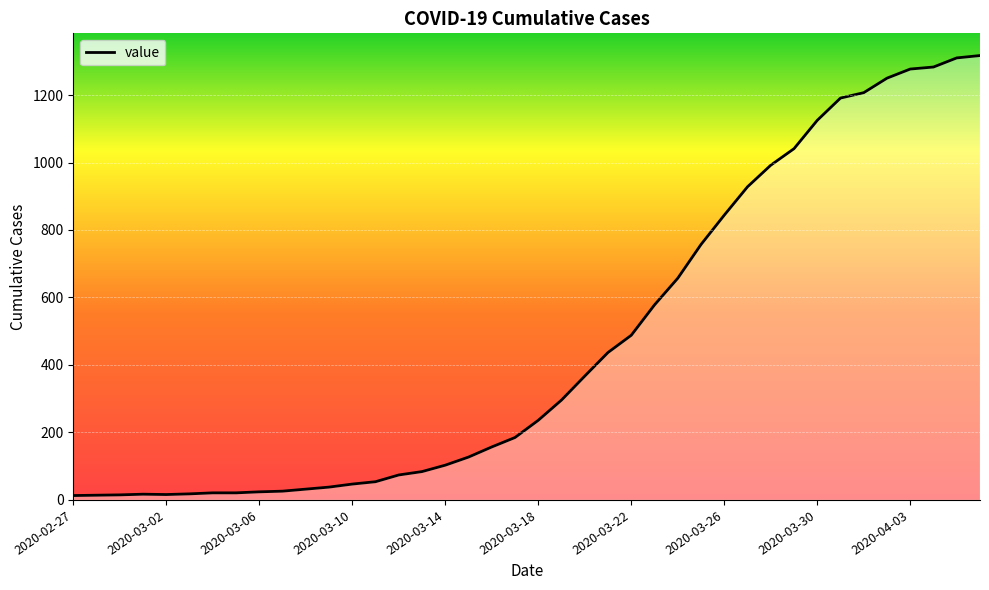

What is the greatest value displayed?

1317